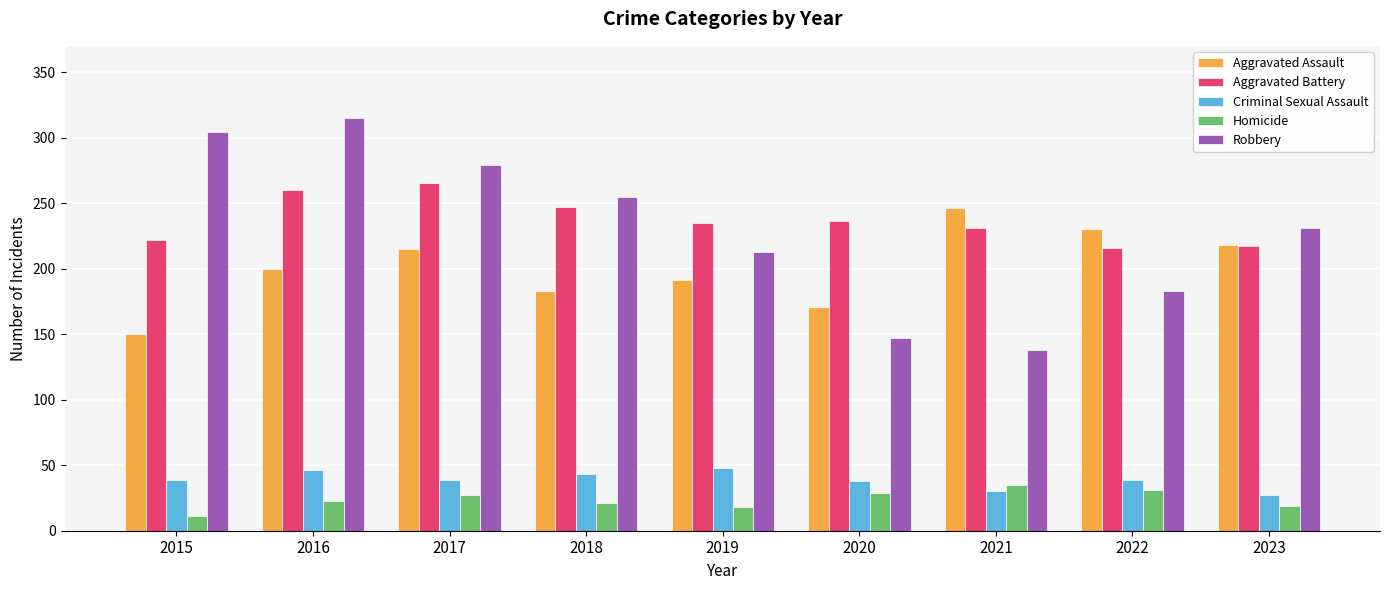

What is the lowest value of the Aggravated Assault series?

150